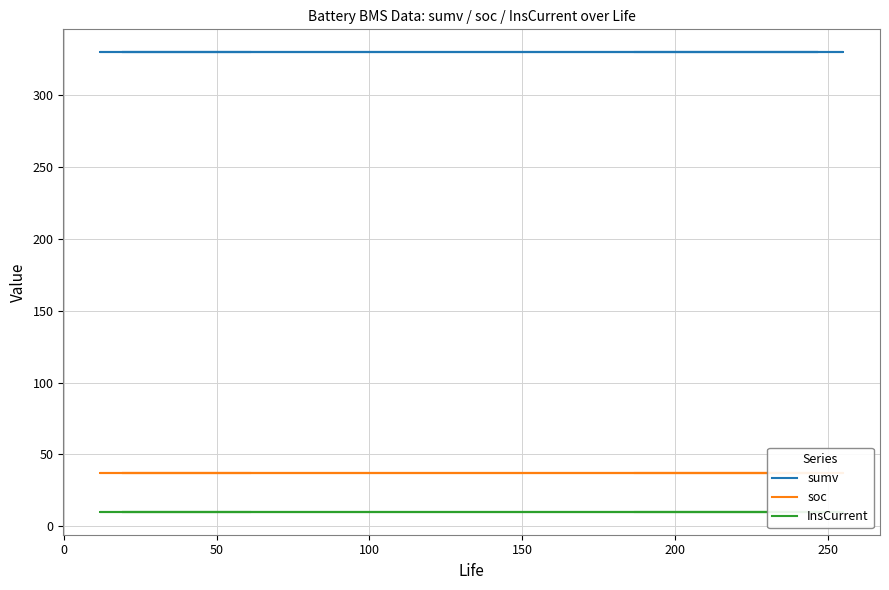

Reading left to right, list all the values displayed in this chart.

sumv: 330	330	330	330	330	330	330	330	330	330	330	330	330	330	330	330	330	330	330	330
soc: 37	37	37	37	37	37	37	37	37	37	37	37	37	37	37	37	37	37	37	37
InsCurrent: 10	10	10	10	10	10	10	10	10	10	10	10	10	10	10	10	10	10	10	10